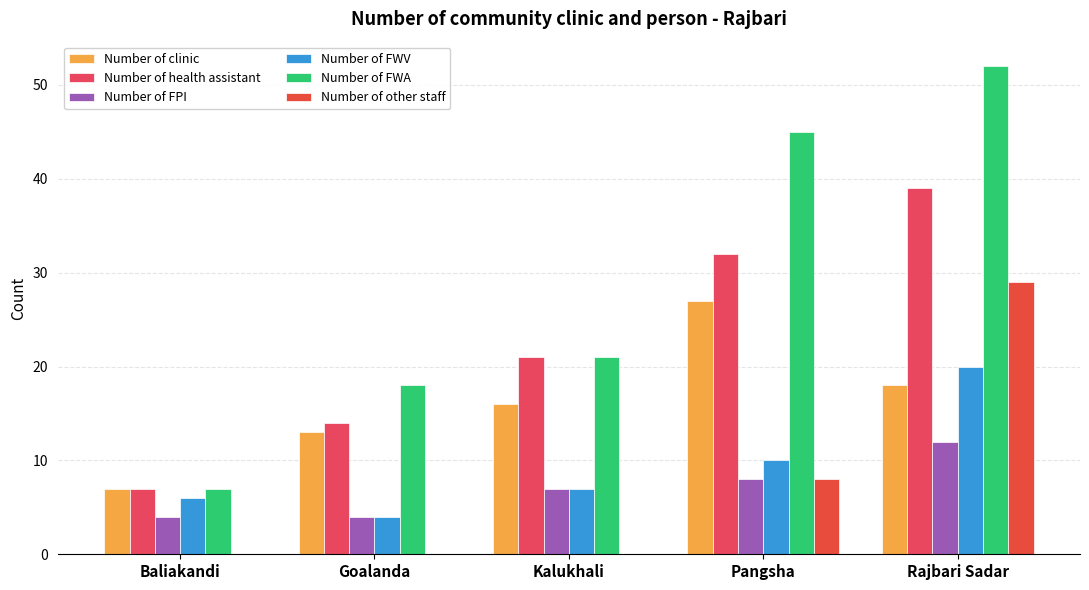

What is the total value across all series at Pangsha?

130